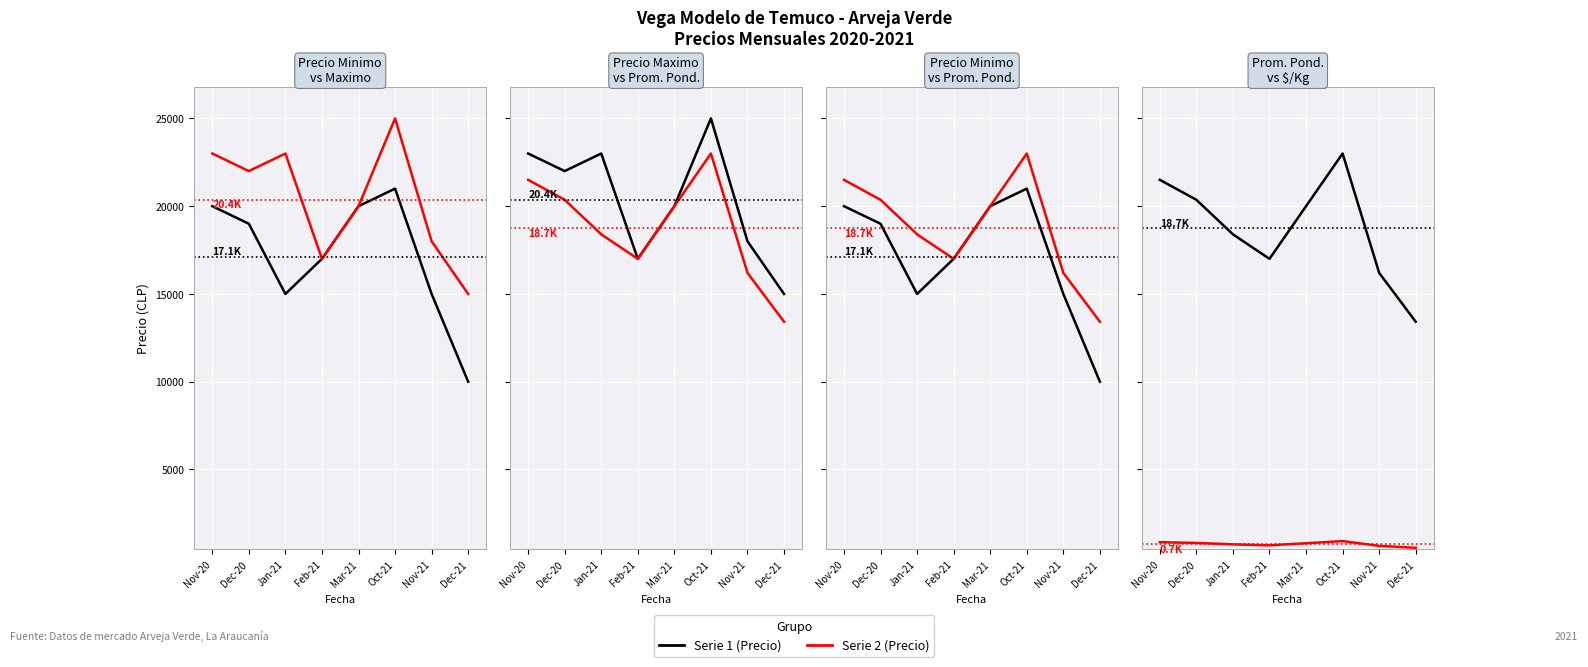

What is the highest value of the Precio $/Kg series?

920